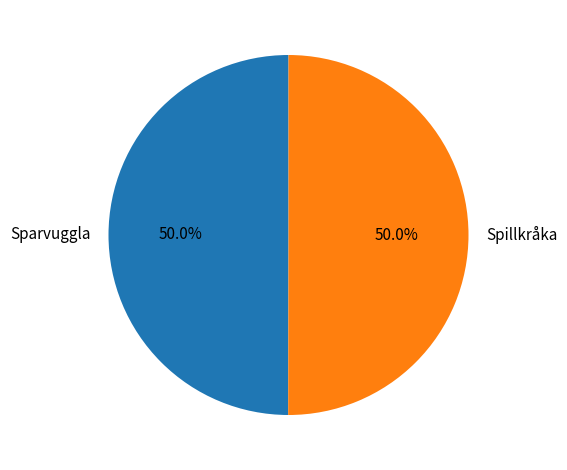

What is the ratio of the value at Spillkråka to the value at Sparvuggla?

1.0